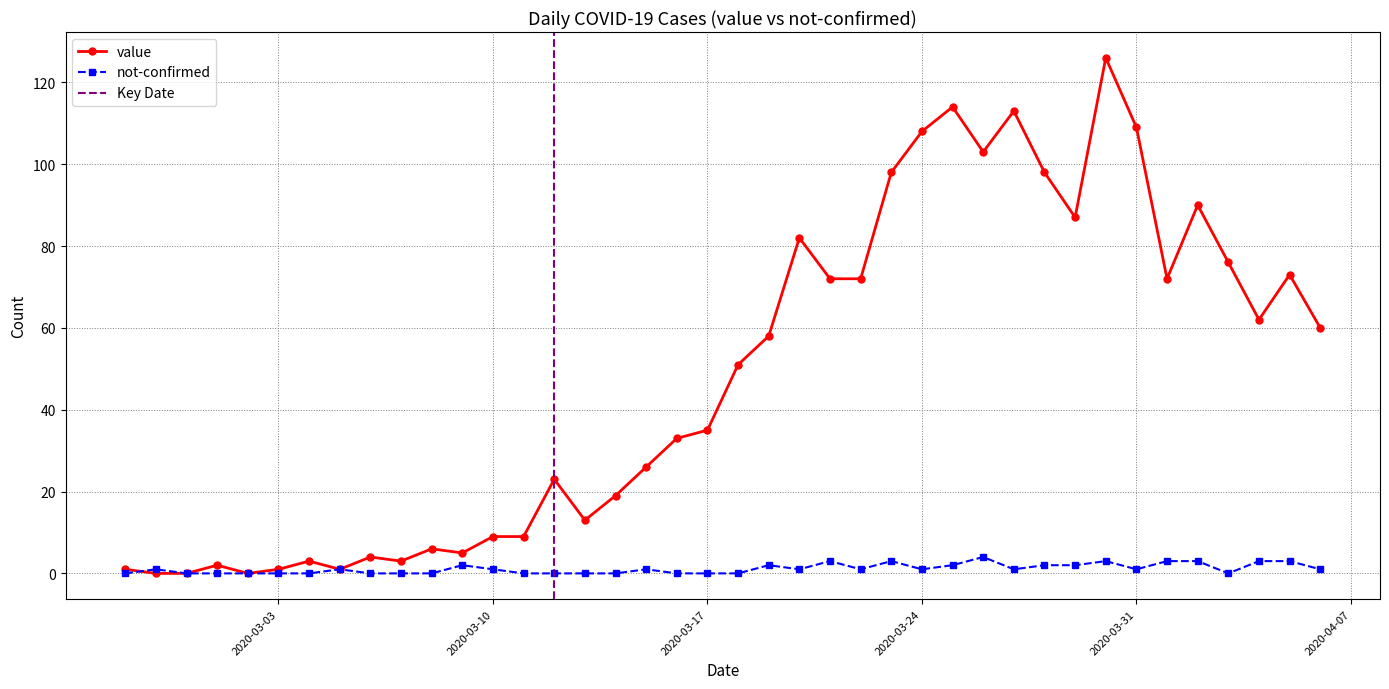

How many lines are shown in the chart?

2